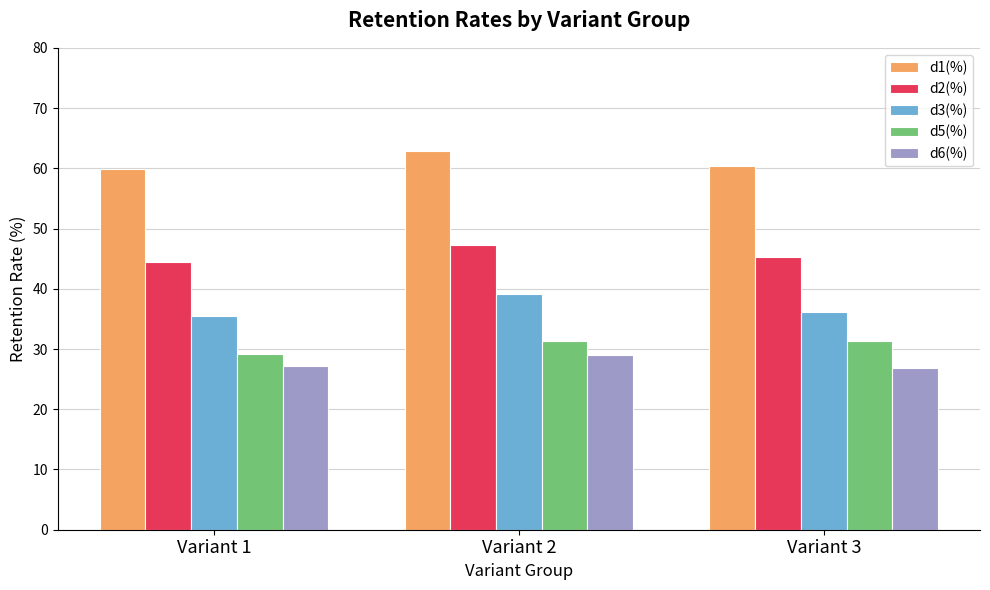

What is the greatest value displayed?

62.8